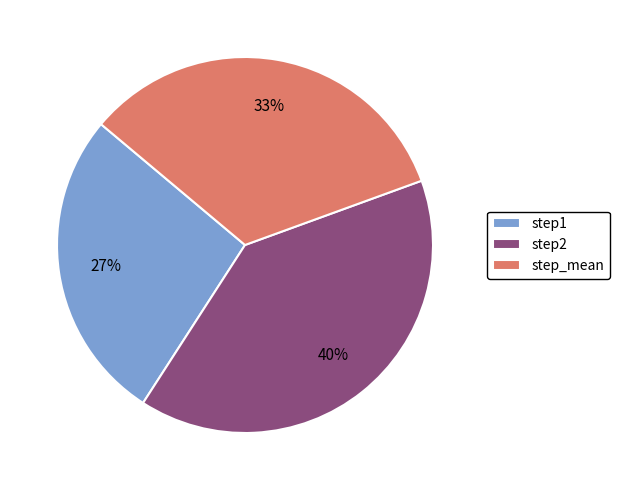

How many slices are in this pie chart?

3